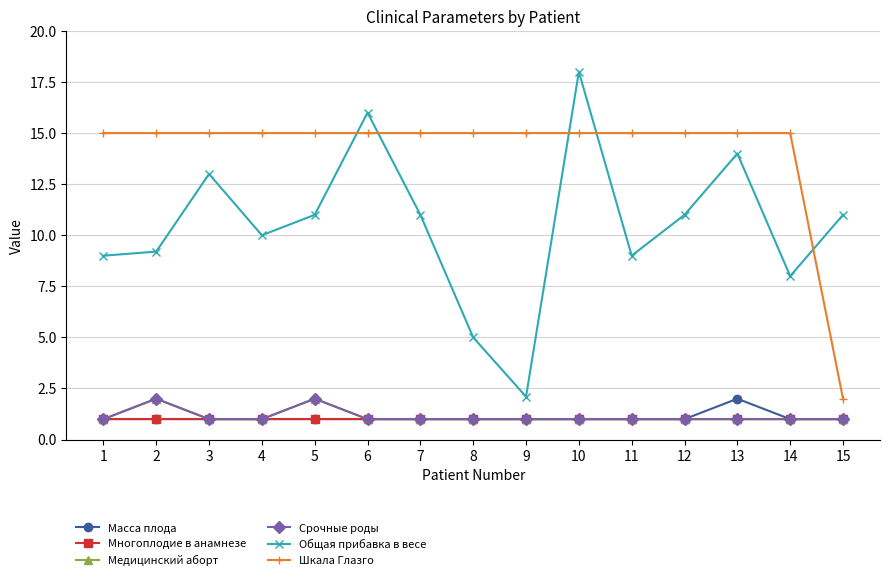

What value does the Масса плода series have at 5?

1.0